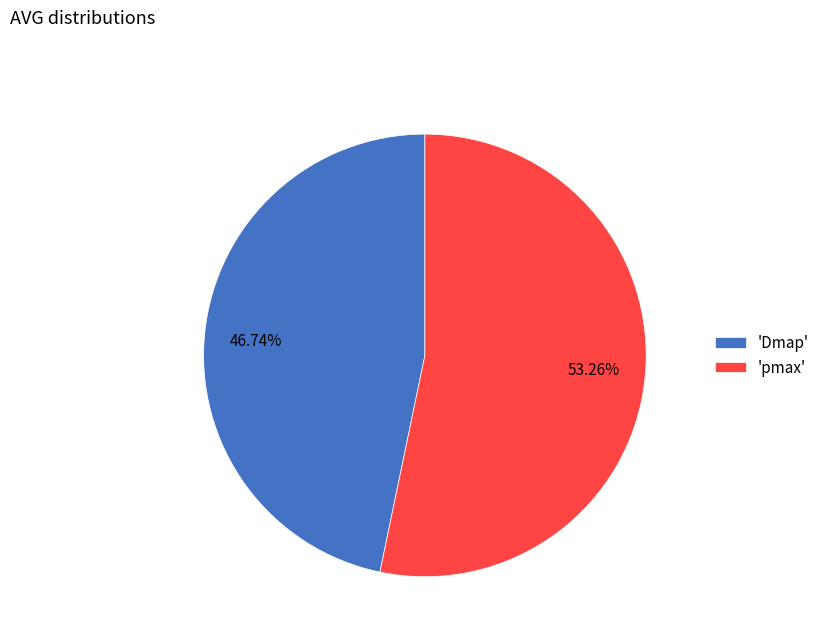

Do 'Dmap' and 'pmax' together represent more than half of the pie?

Yes